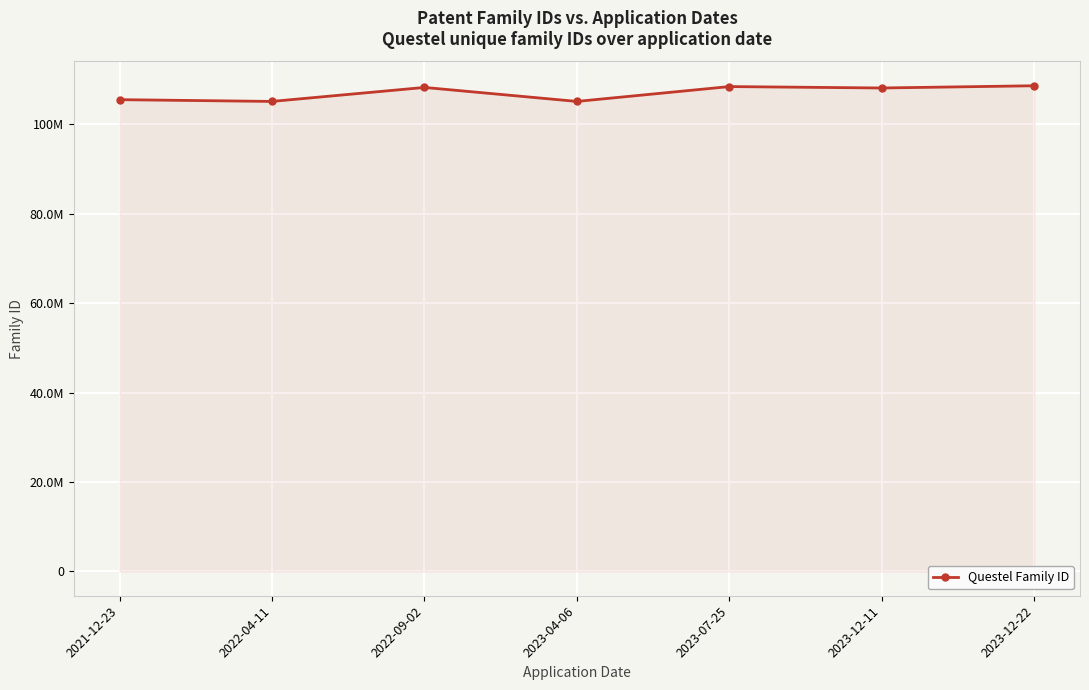

Is it true that the value at 2023-04-06 is 105141310?

True